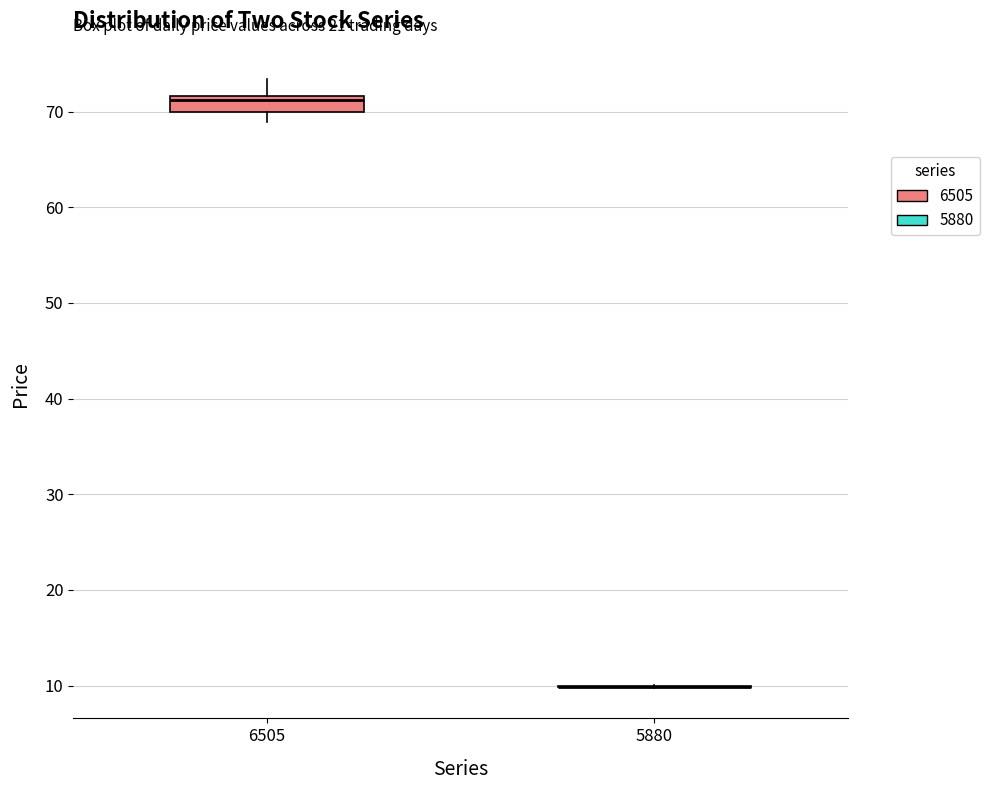

Comparing the boxes themselves (not the whiskers), which one is the tallest?

6505